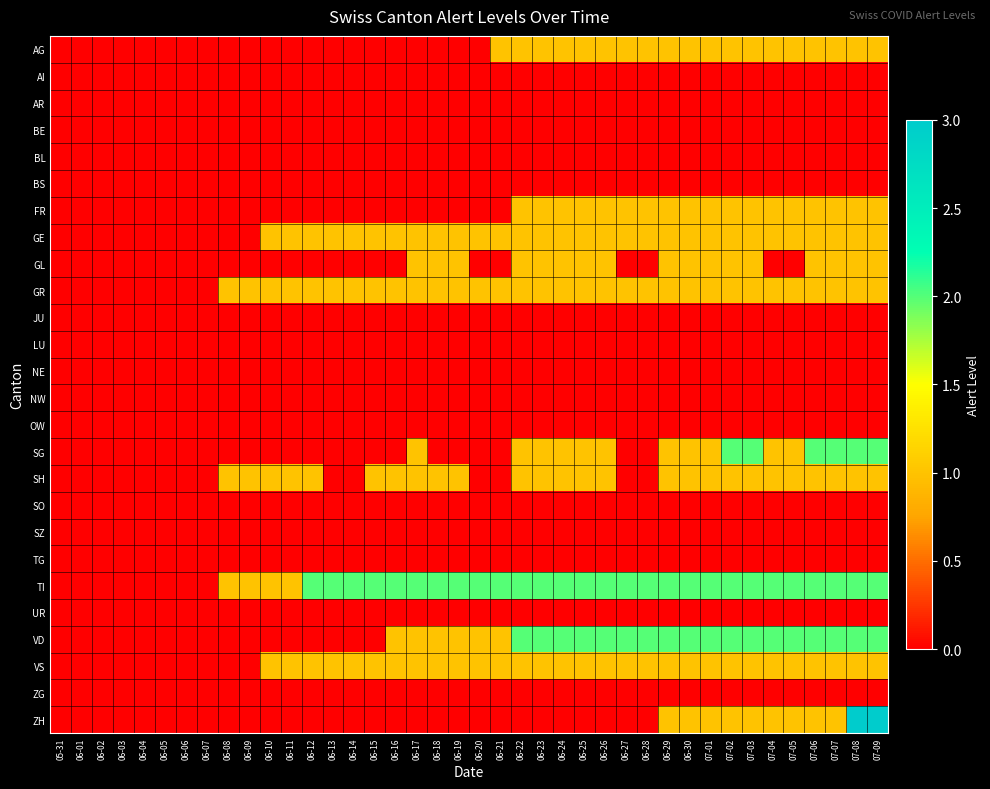

What is the maximum value shown in the chart?

3